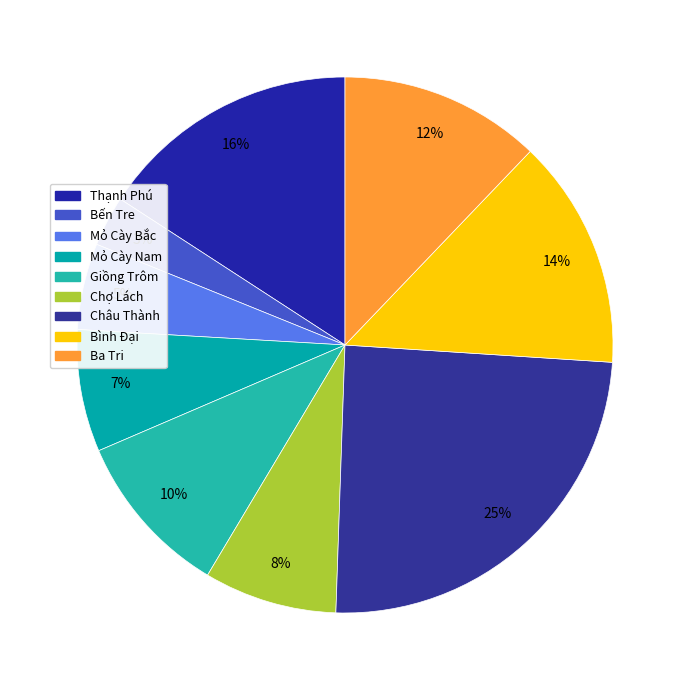

Which category has the smallest portion of the pie?

Bến Tre